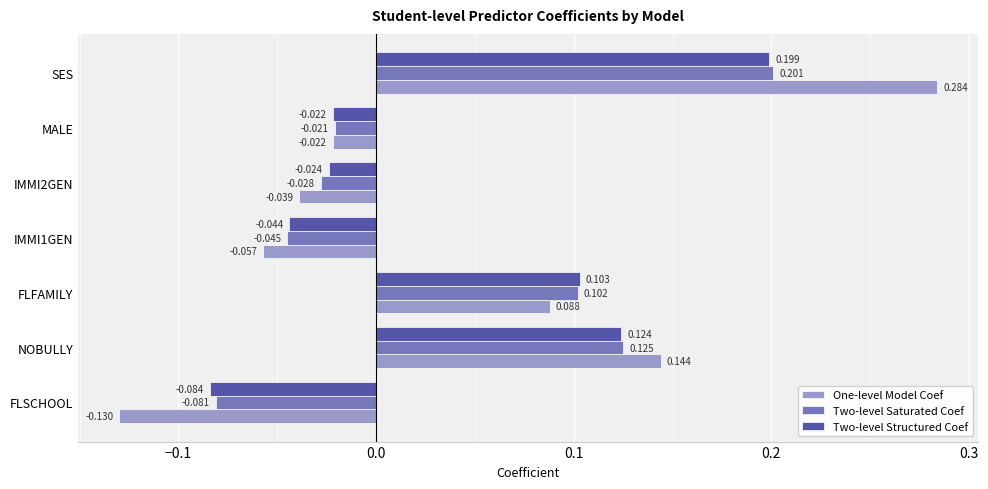

Which category has the highest value in the Two-level Structured Coef series?

SES